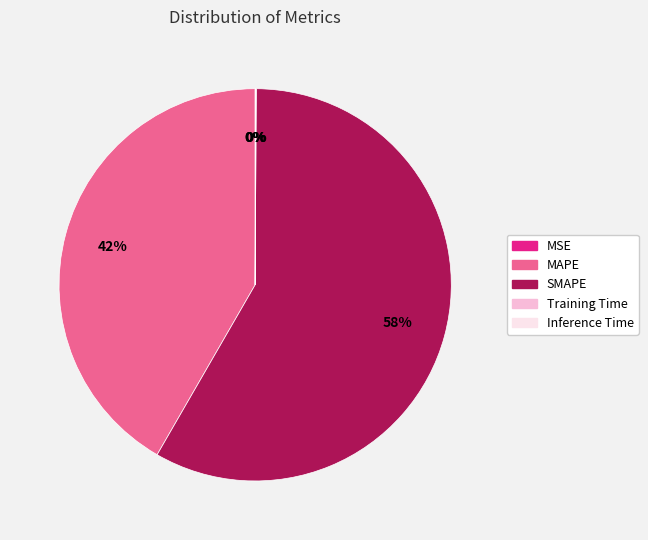

True or false: MAPE accounts for 42% of the total.

True